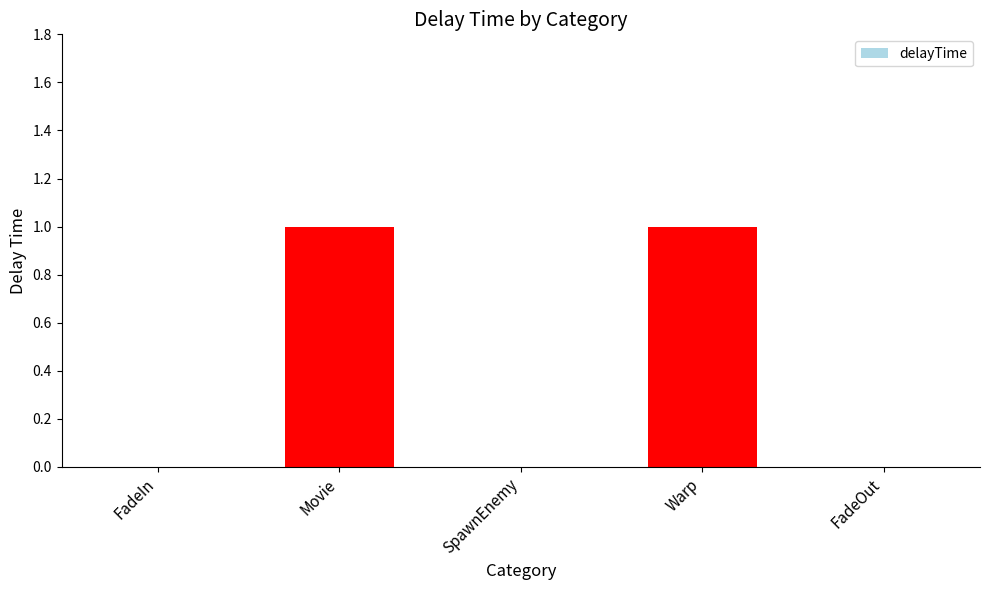

What is the change in value from FadeIn to Movie?

+1